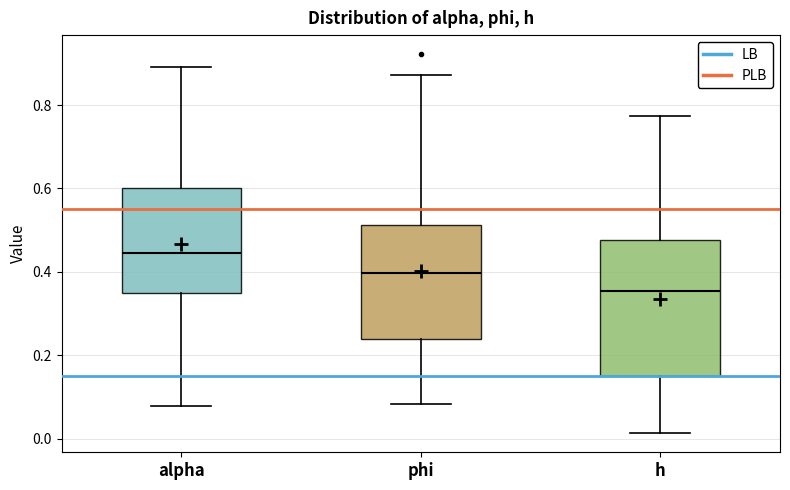

Which box has the highest median line?

alpha